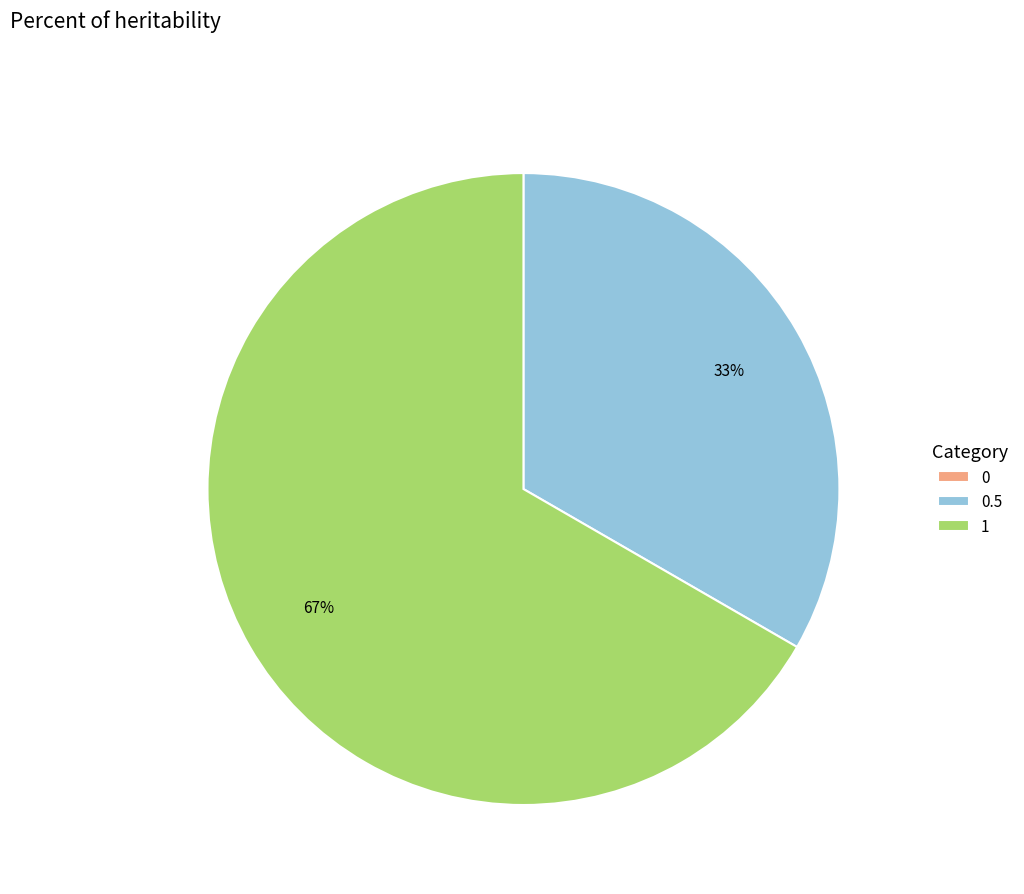

To the nearest percent, what is the difference between the largest and smallest slice percentages?

67%